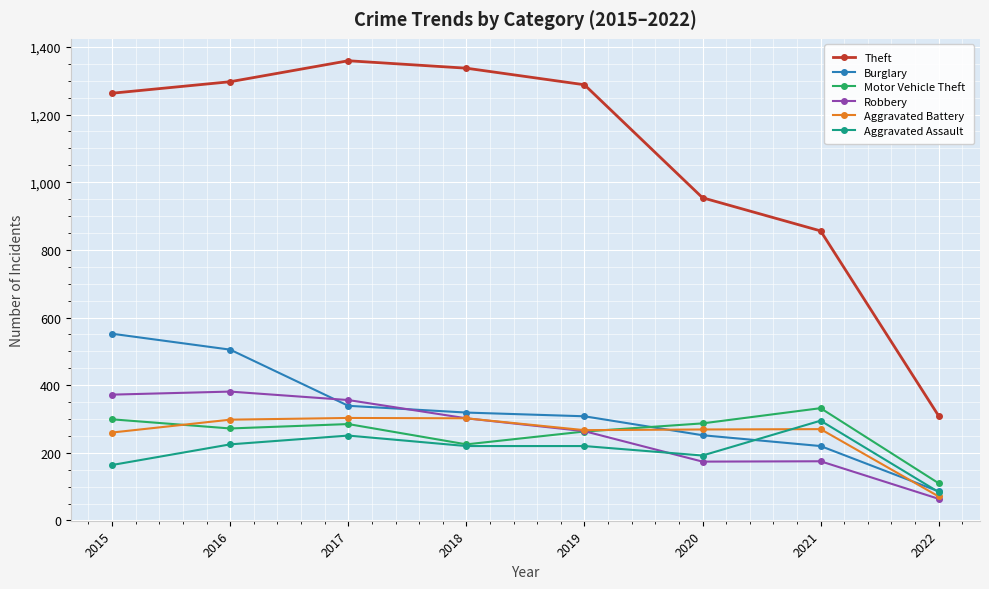

Does the chart have visible grid lines?

Yes